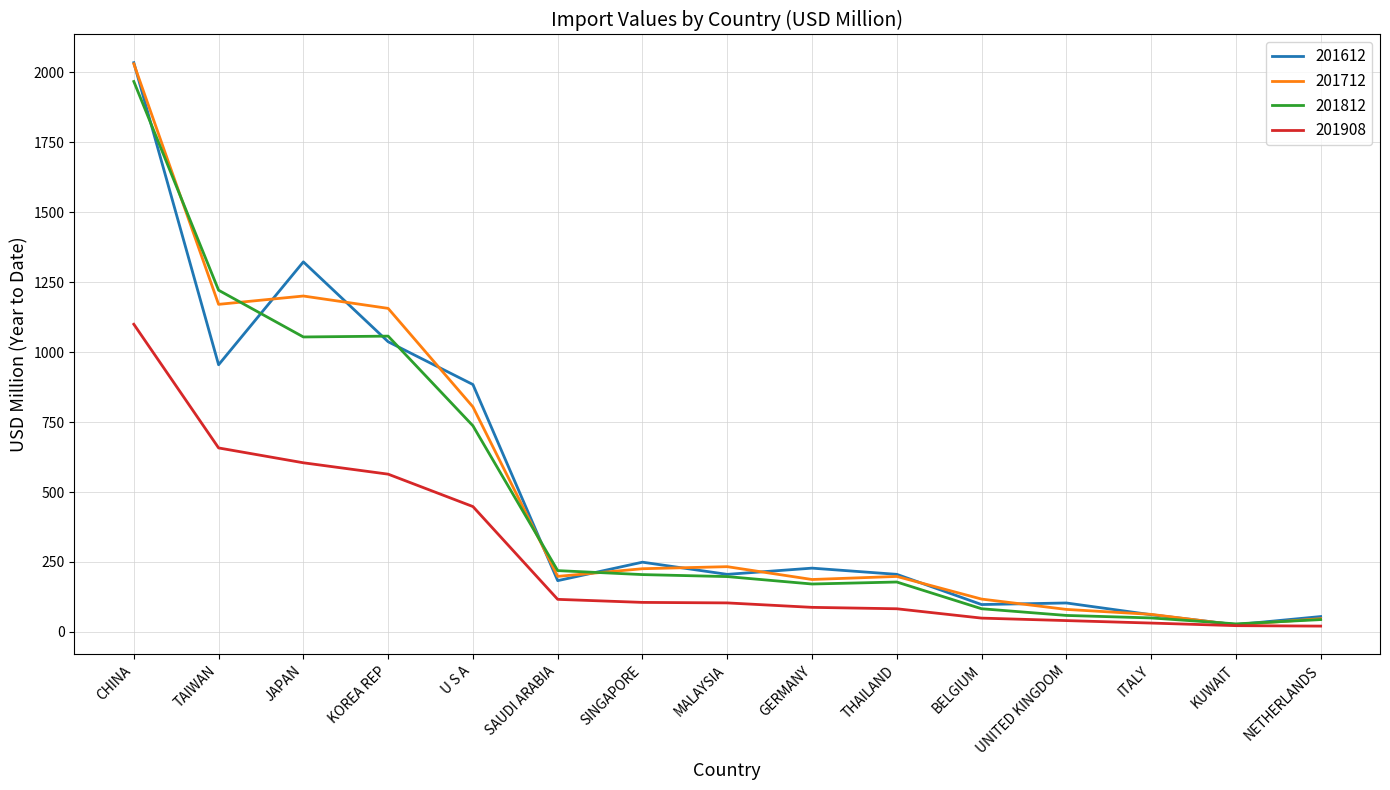

What is the spread (max minus min) of values at U S A?

436.2